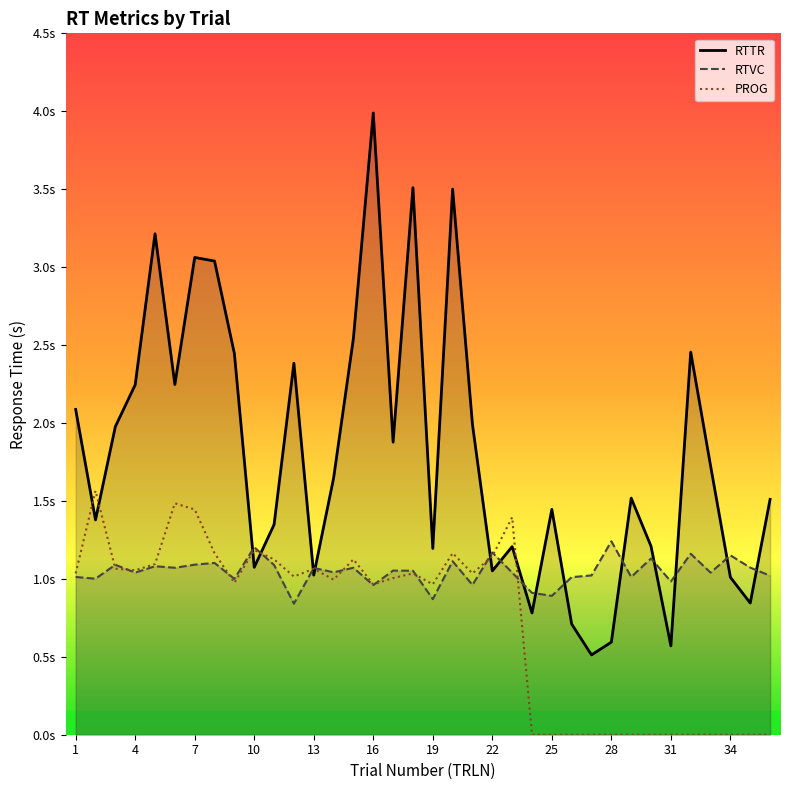

How many times do PROG and RTTR cross each other?

8